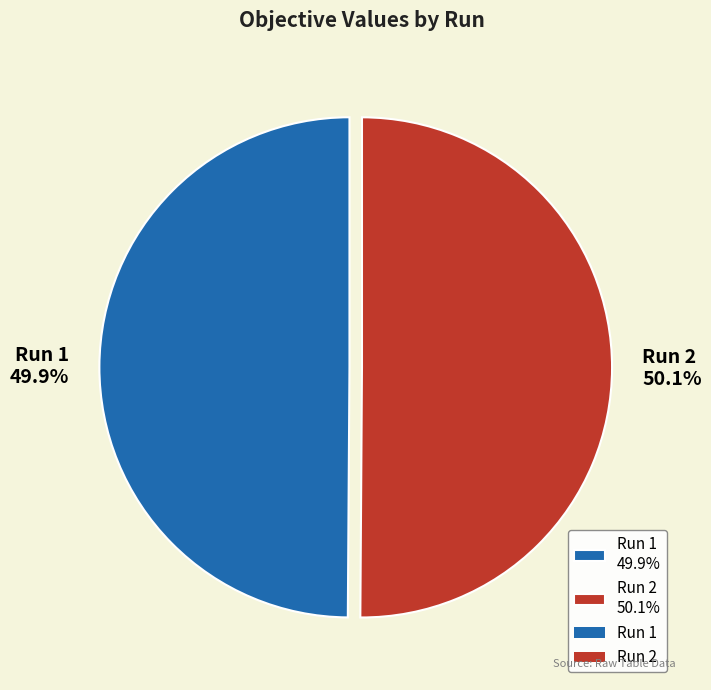

Is there a majority slice in this chart?

Yes